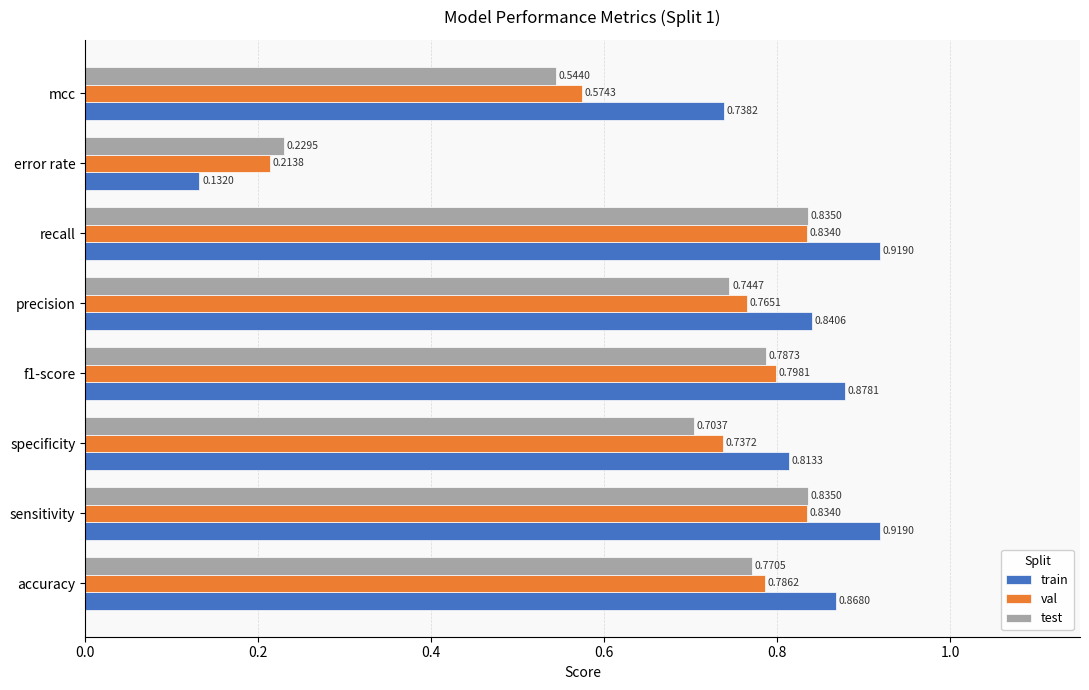

How many val values are between 0 and 1?

8